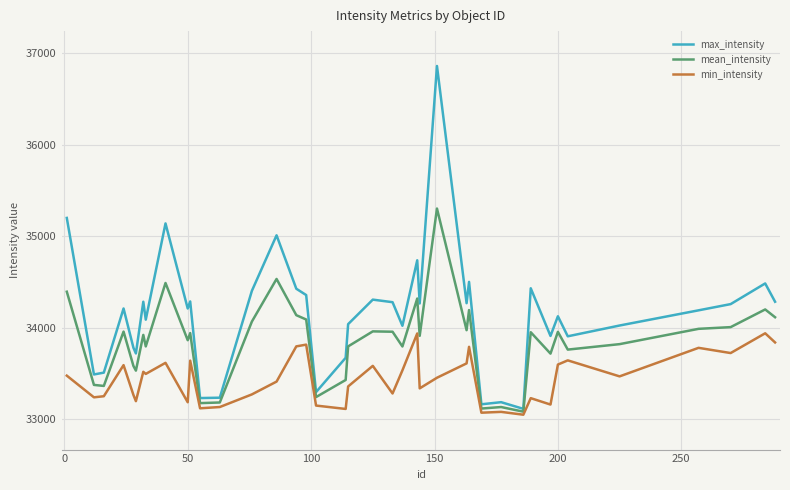

What are all the series names shown in the legend?

max_intensity, mean_intensity, min_intensity